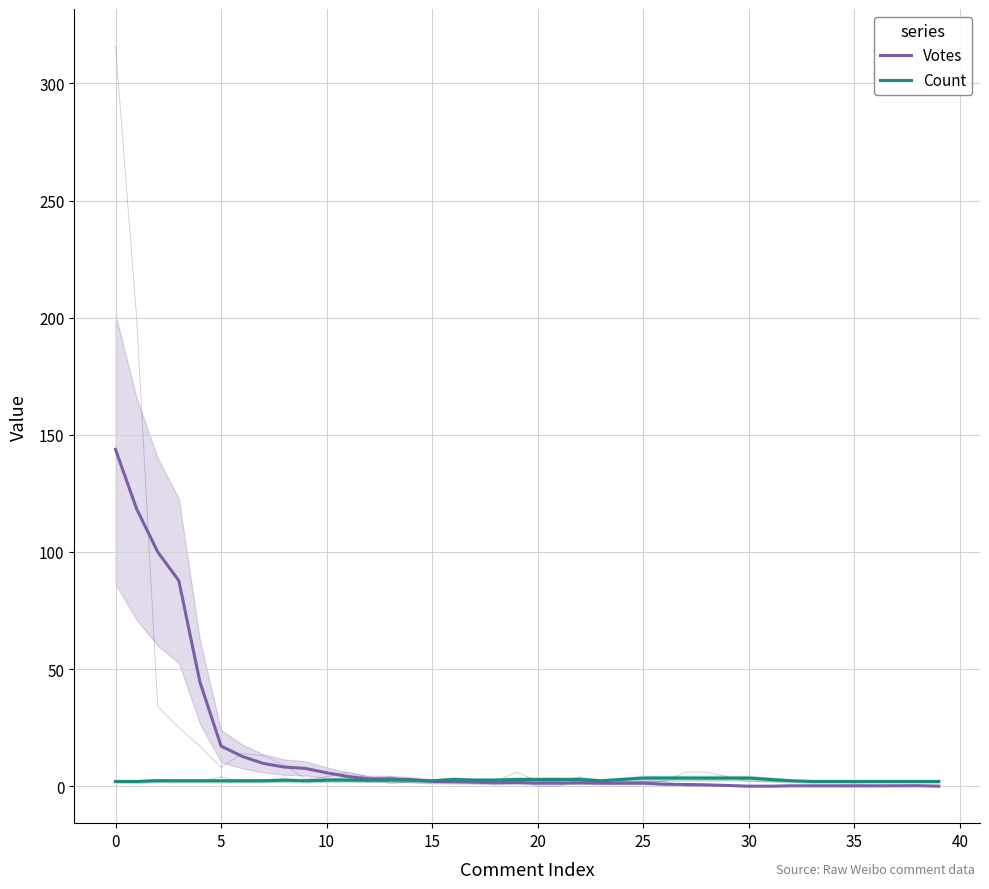

In Votes, how many points are lower than both neighbors (excluding endpoints)?

1